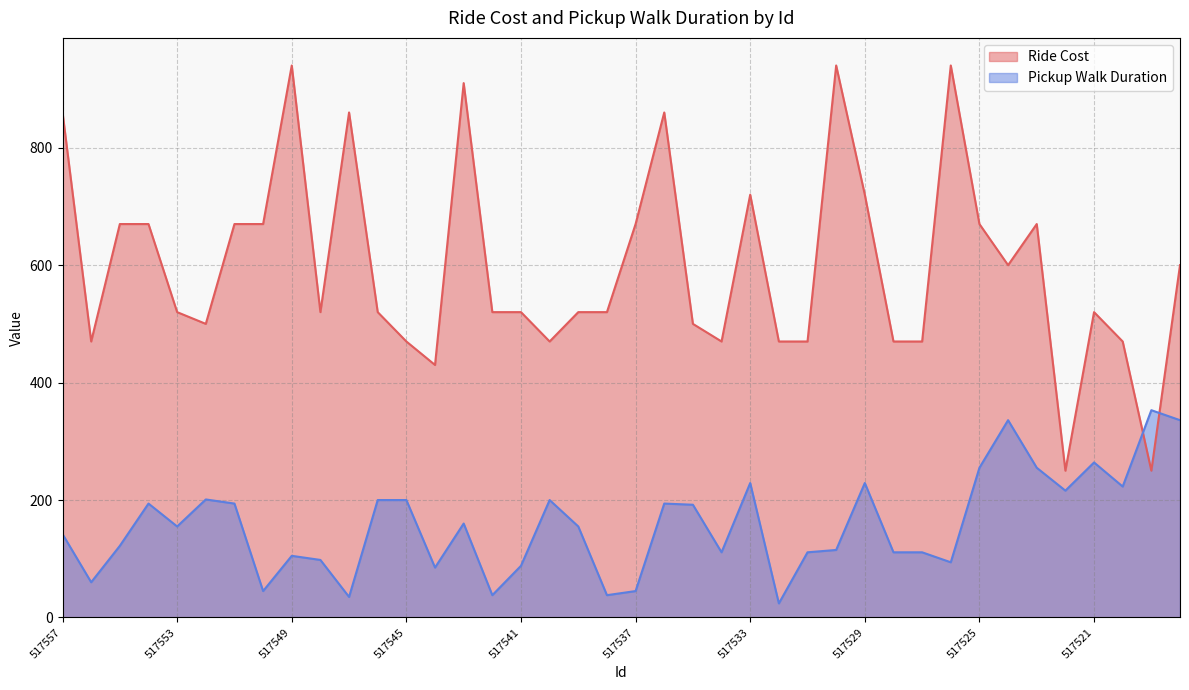

What is the maximum value for Pickup Walk Duration?

353